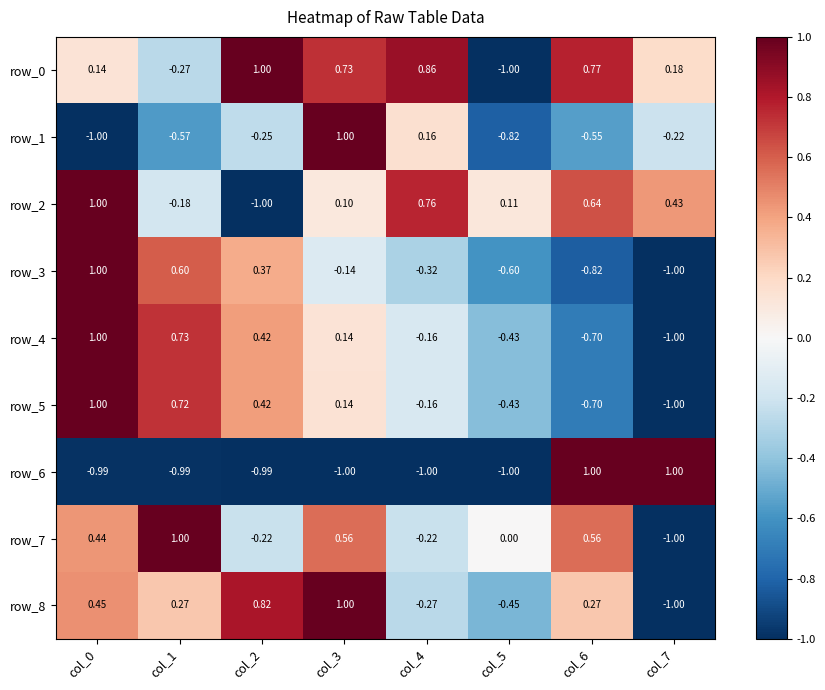

How many data points in row_3 are less than 0?

5